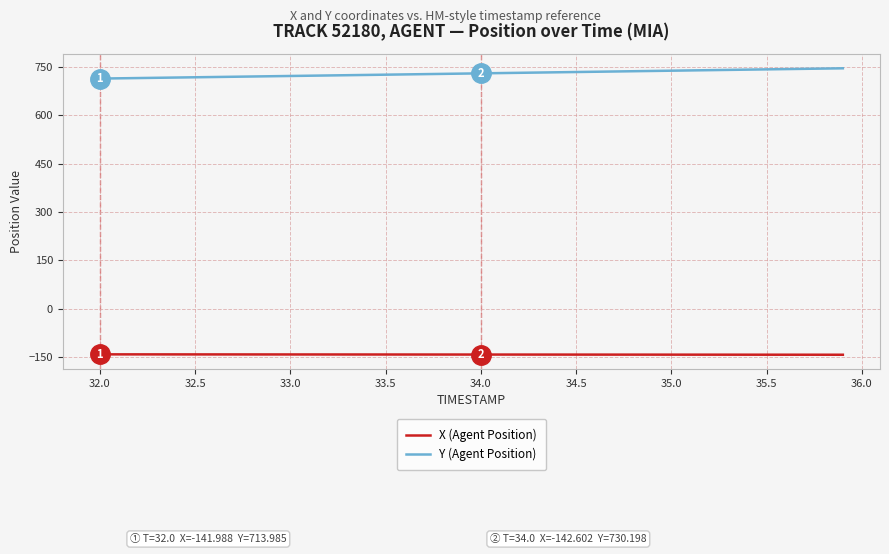

True or false: Y (Agent Position) and X (Agent Position) cross at least once.

False